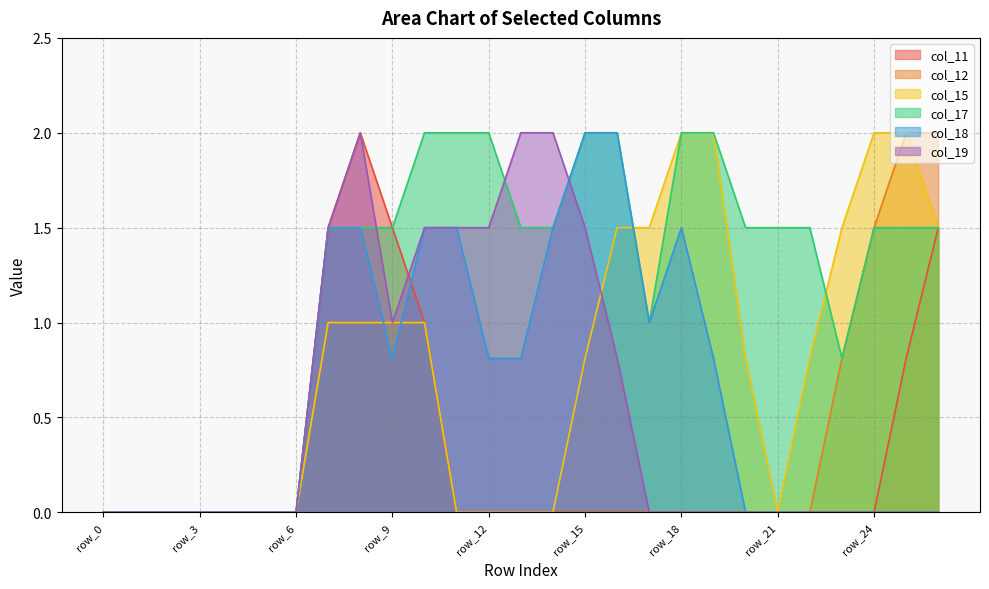

Where is the first local minimum for col_18?

row_9